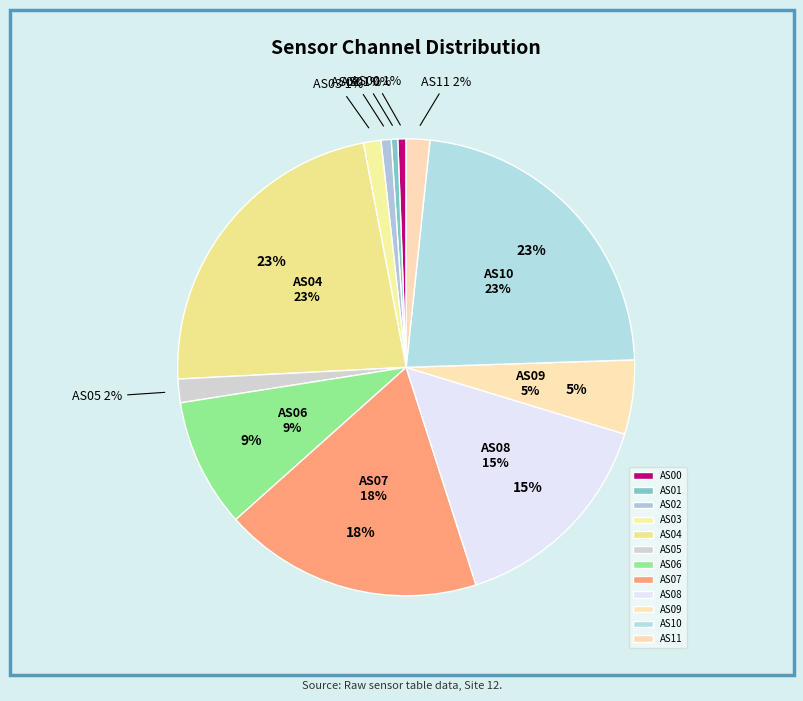

To the nearest percent, what portion does AS06 represent?

9%